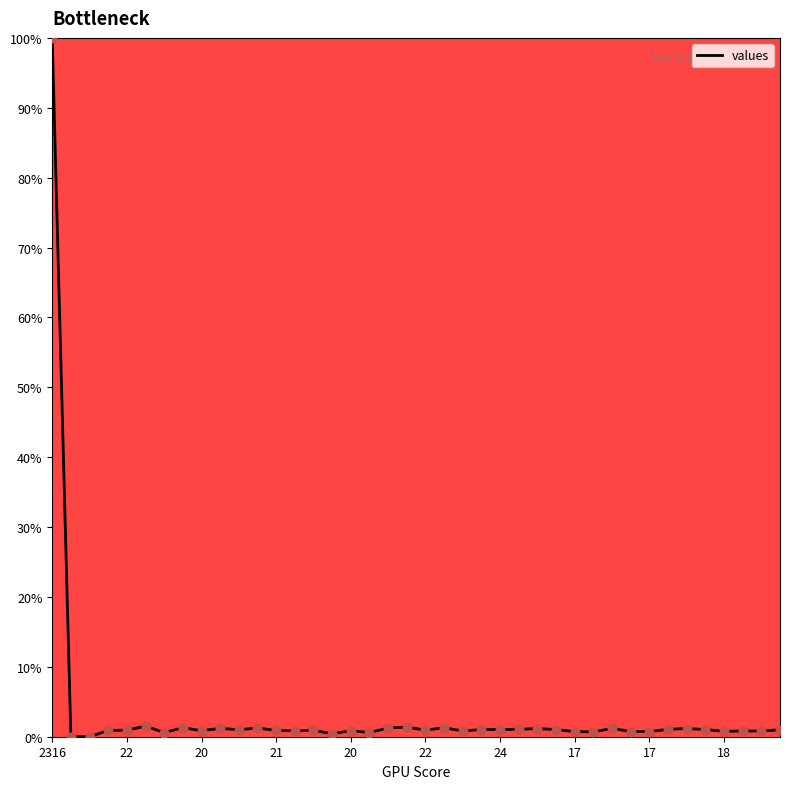

What is the difference between the maximum and minimum values?

100.0